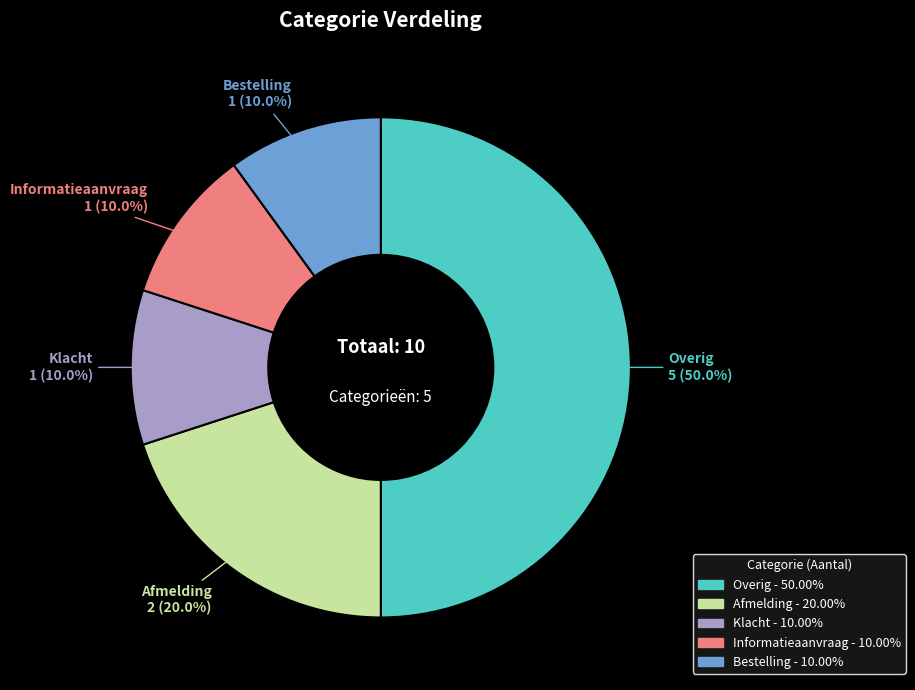

How many segments does this pie chart have?

5